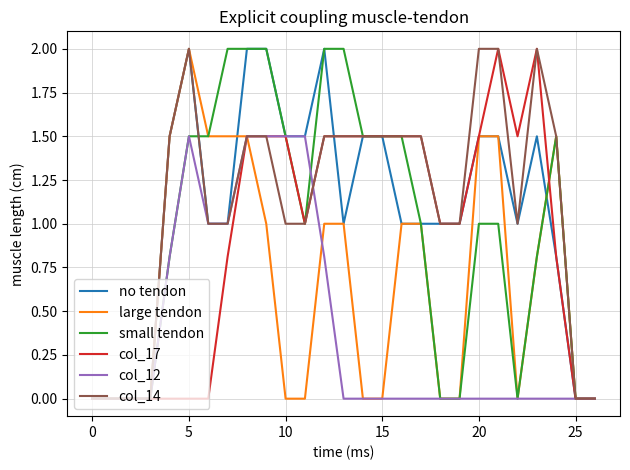

What is the highest value of the col_12 series?

1.5